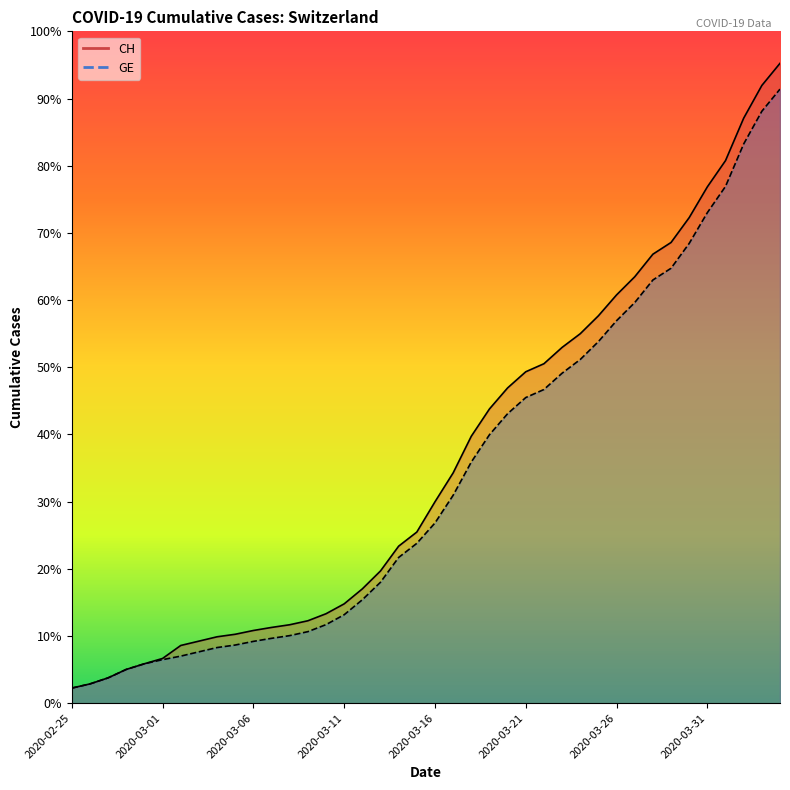

Which label corresponds to the smallest value in the chart?

2020-02-25